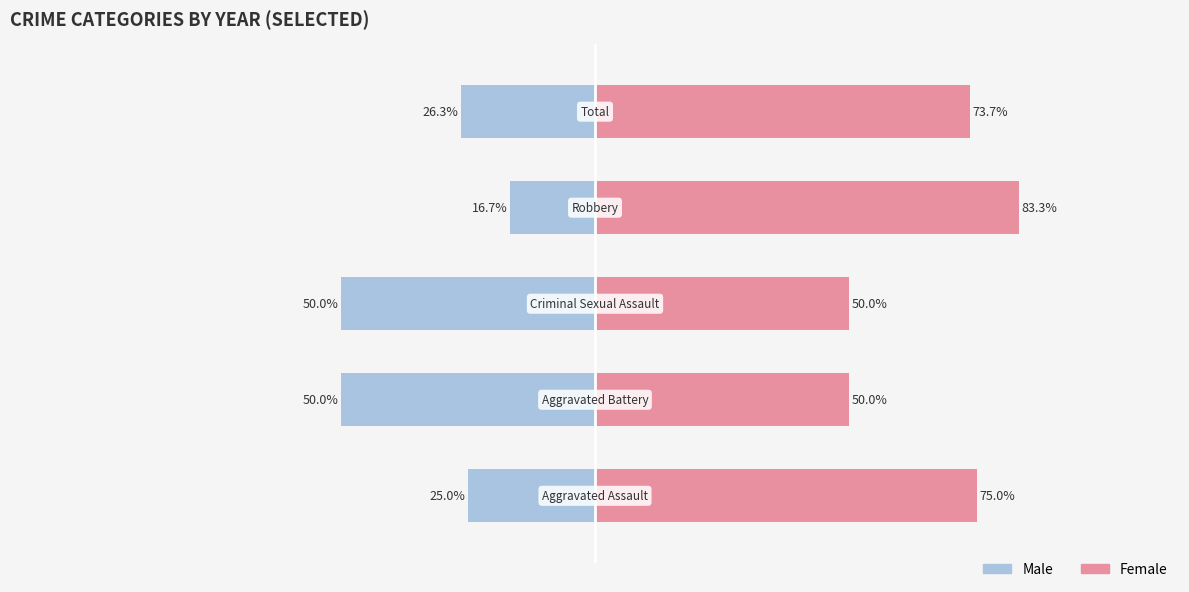

True or false: Female has a value of 27.5 at 4.

False